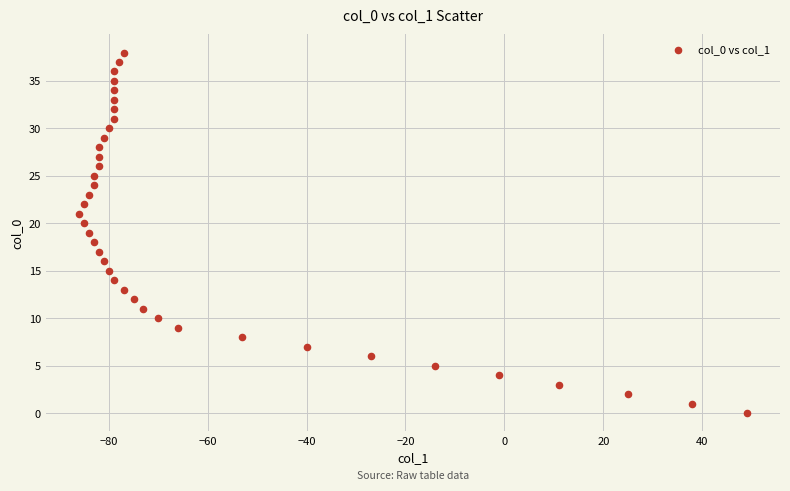

What is the range of Y values (max minus min)?

38